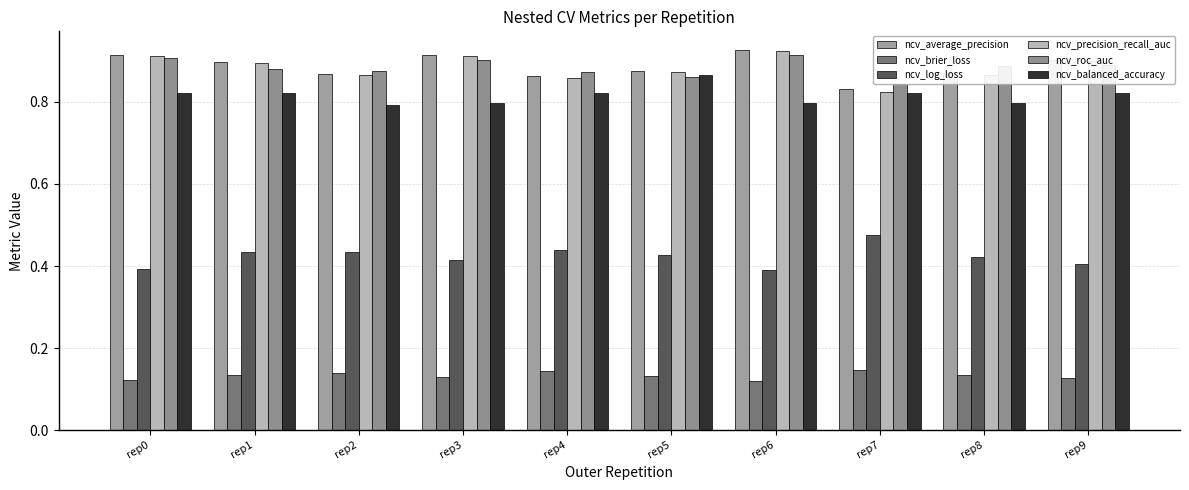

How many bars are there in each group?

6